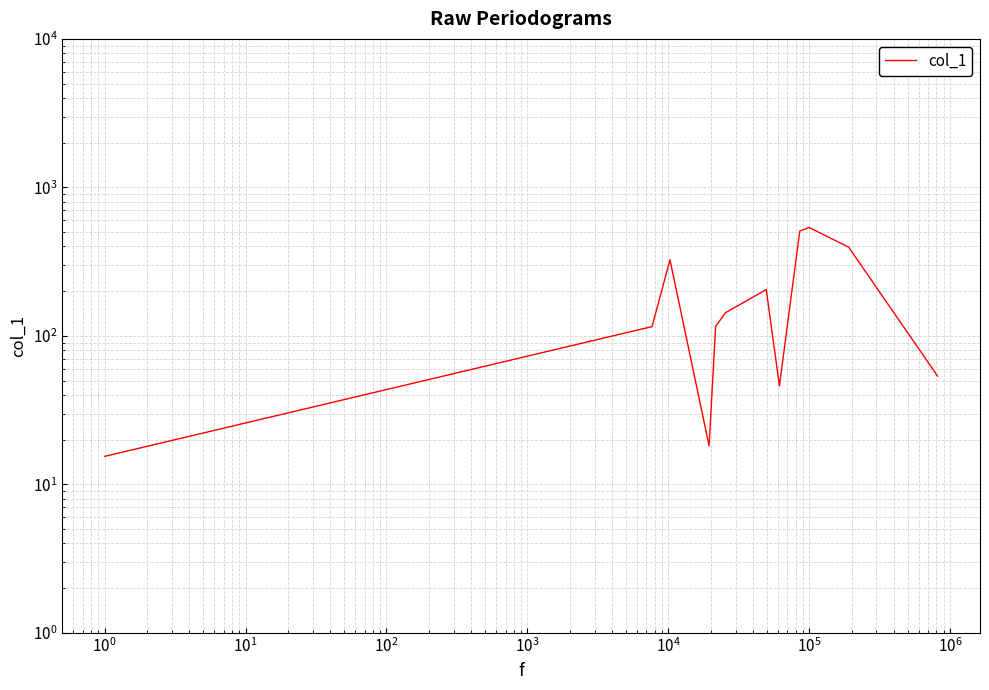

What is the greatest value displayed?

536.8